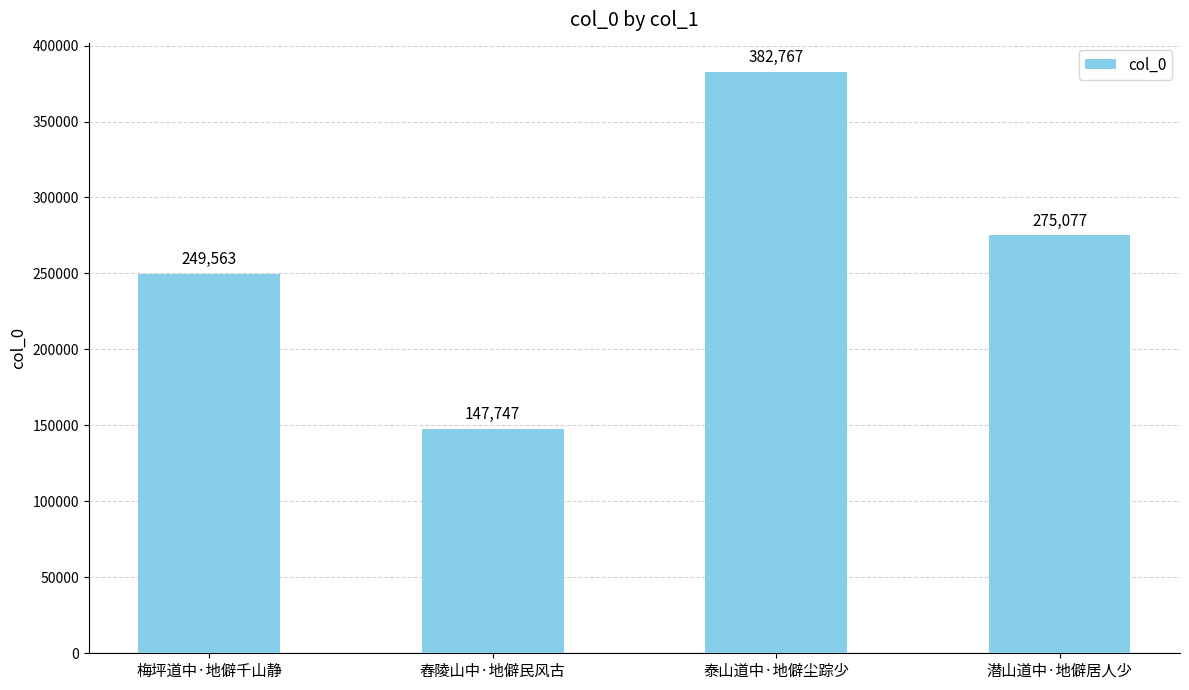

List the labels in order of value, smallest first.

舂陵山中·地僻民风古, 梅坪道中·地僻千山静, 潜山道中·地僻居人少, 泰山道中·地僻尘踪少